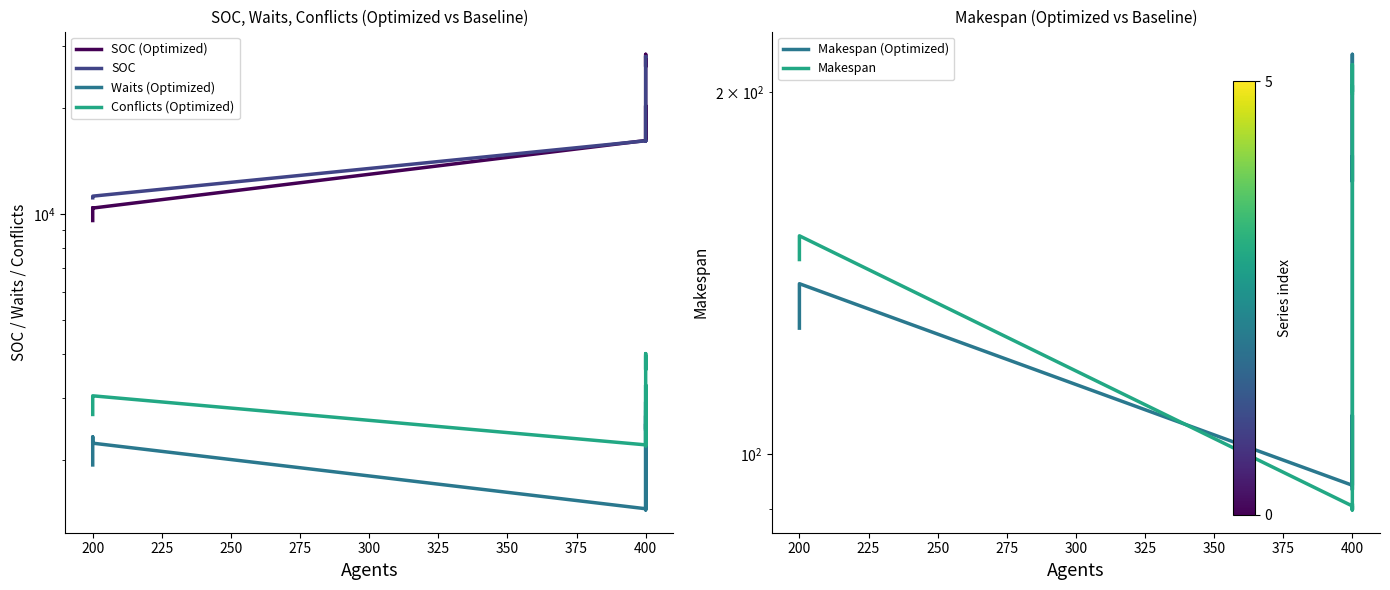

What are all the series names shown in the legend?

SOC (Optimized), SOC, Waits (Optimized), Conflicts (Optimized), Makespan (Optimized), Makespan